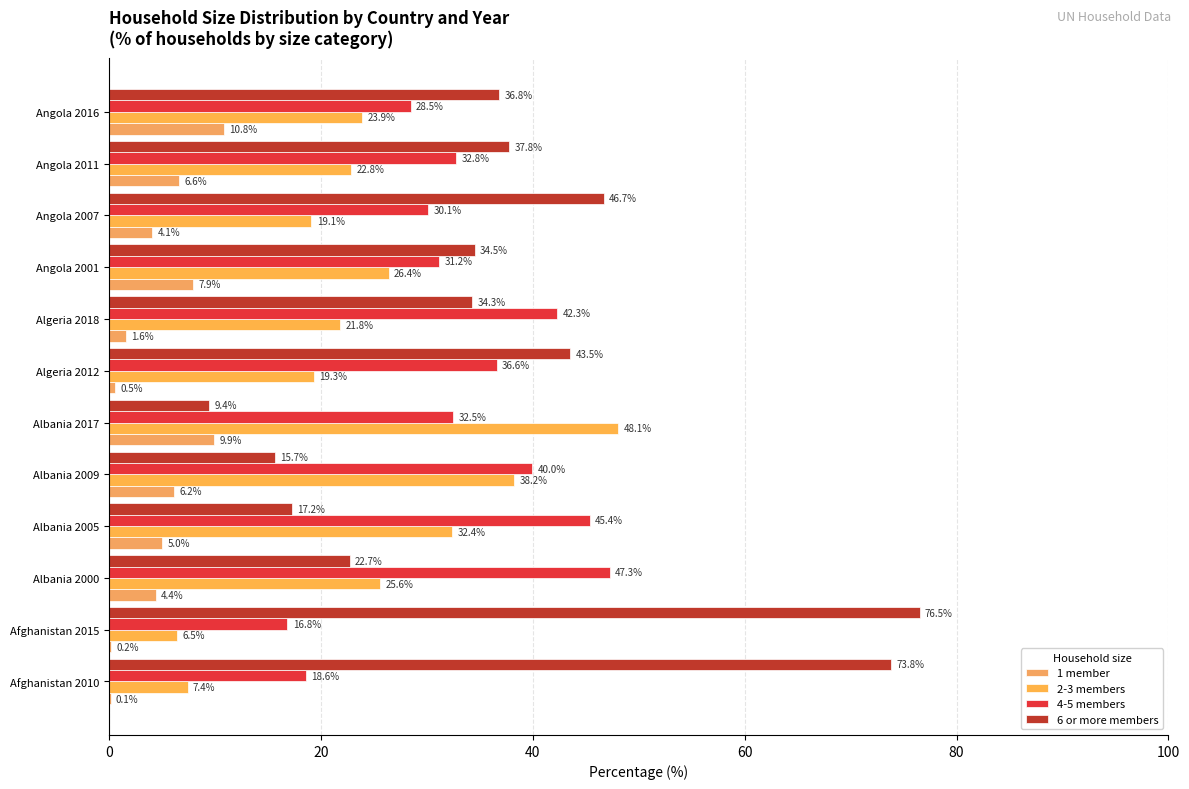

How many data points does each series have?

12